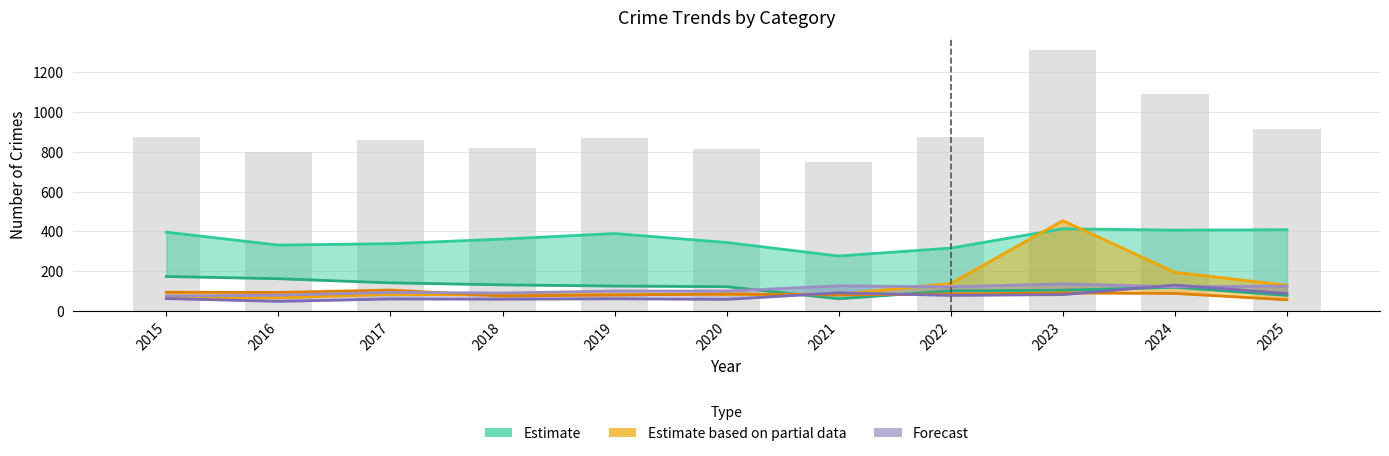

What is the change in value from 2016 to 2023?

+510